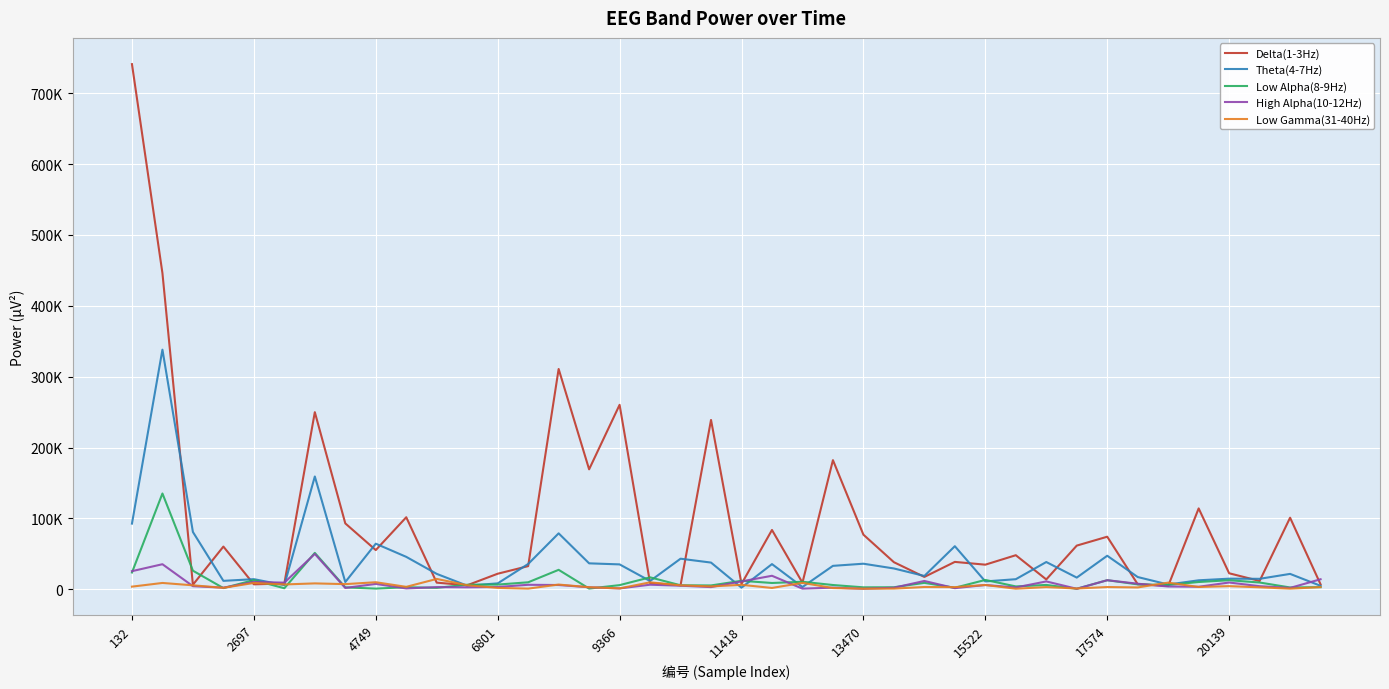

What are all the series names shown in the legend?

Delta(1-3Hz), Theta(4-7Hz), Low Alpha(8-9Hz), High Alpha(10-12Hz), Low Gamma(31-40Hz)